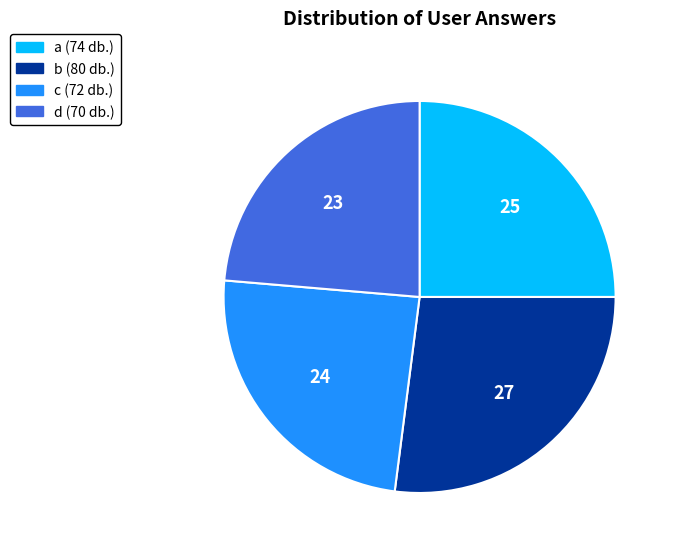

Rank the categories by value from highest to lowest.

b, a, c, d